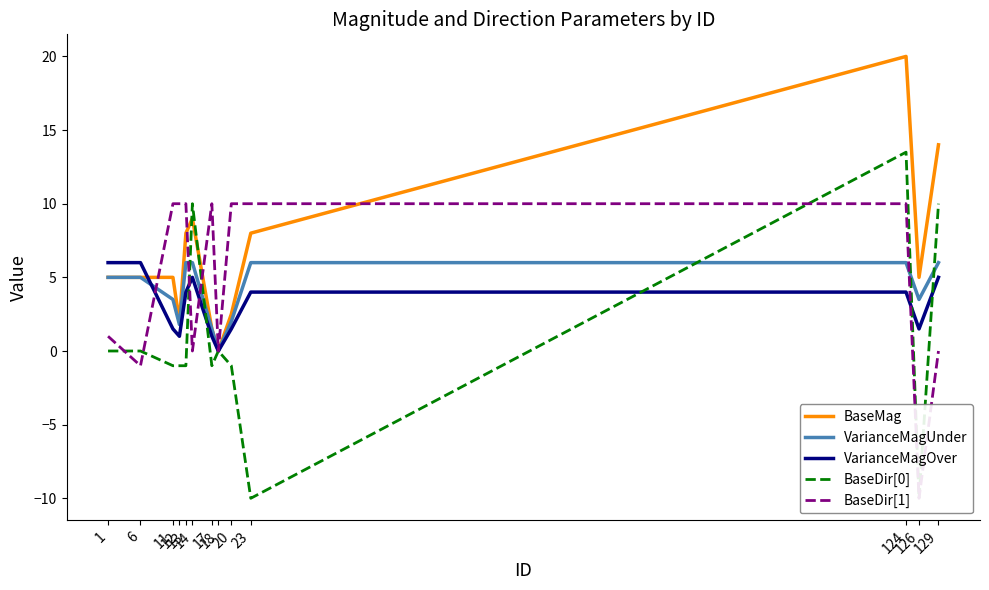

True or false: VarianceMagUnder and BaseMag cross at least once.

False